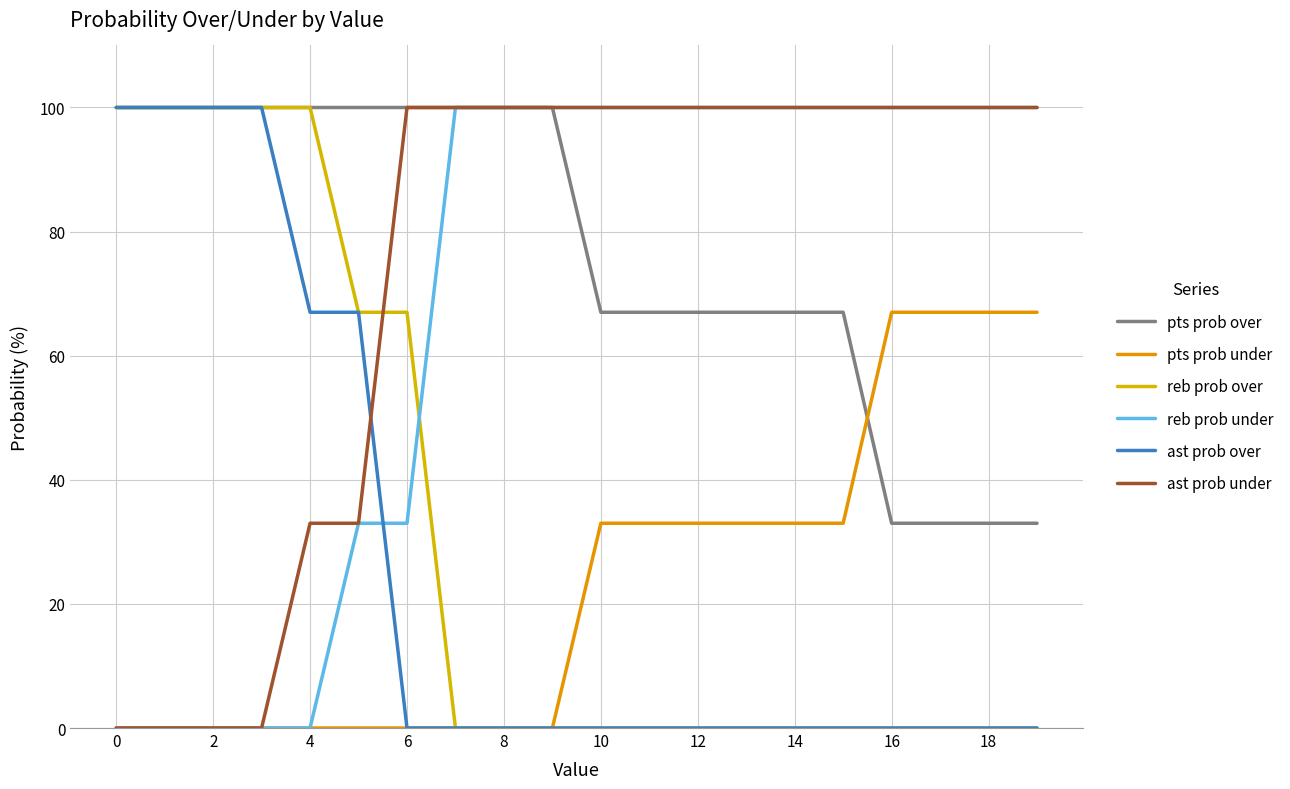

Does the chart have visible grid lines?

Yes